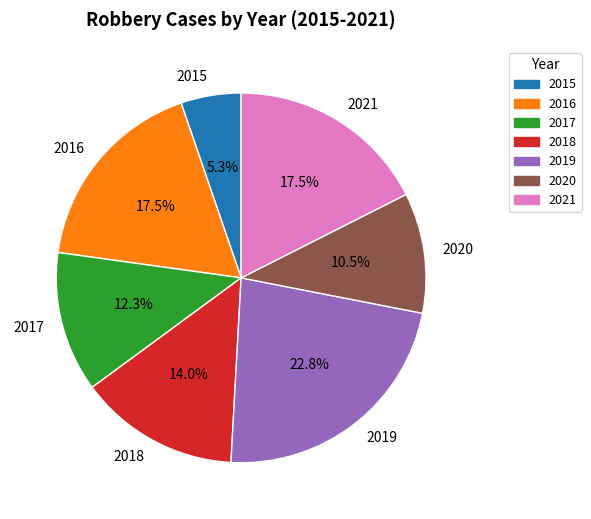

To the nearest percent, what is the combined percentage of 2021 and 2019?

40%